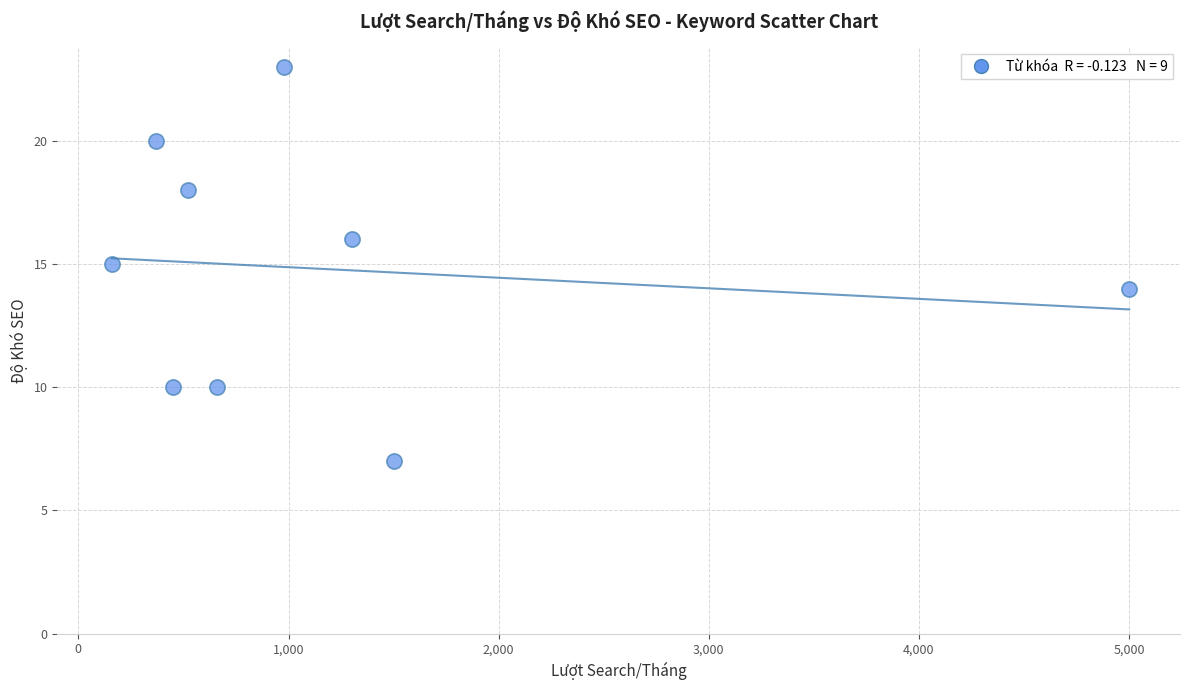

What is the average X value?

1216